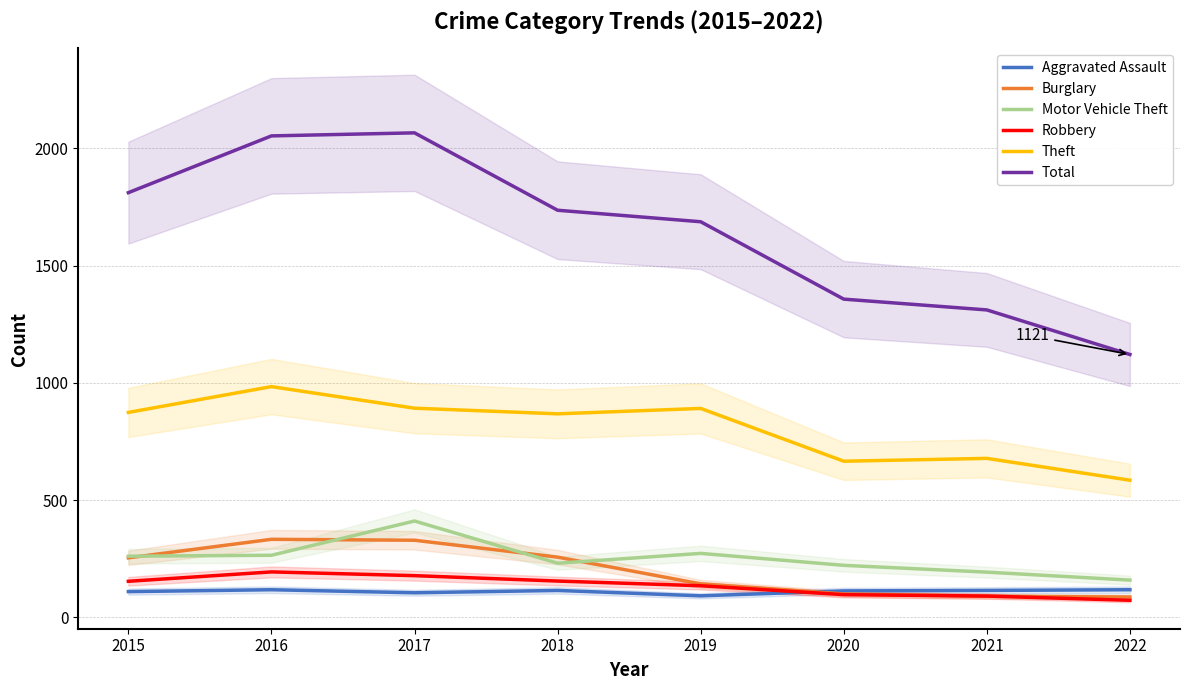

What is the sum of the Aggravated Assault values at 2022 and 2016?

236